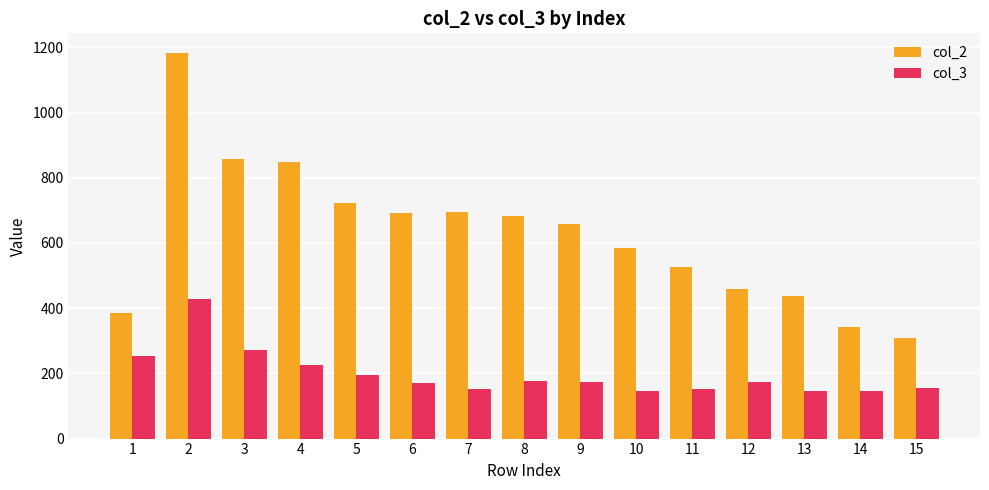

What is the value of the col_2 bar at the 1st from the left?

386